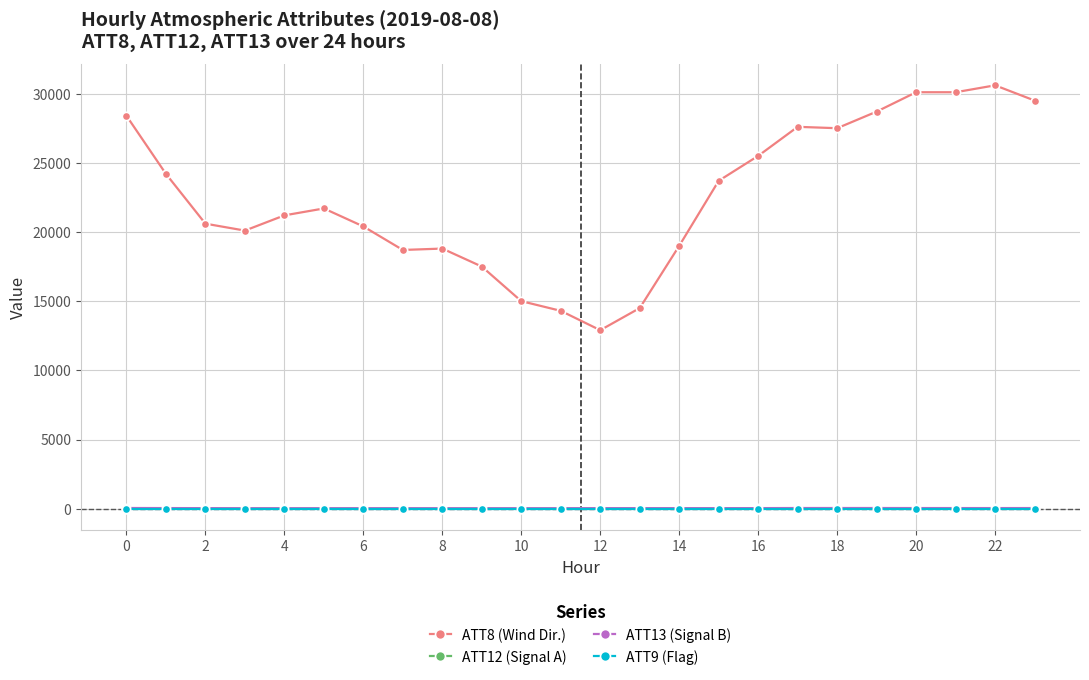

True or false: ATT8 (Wind Dir.) and ATT9 (Flag) intersect in this chart.

False